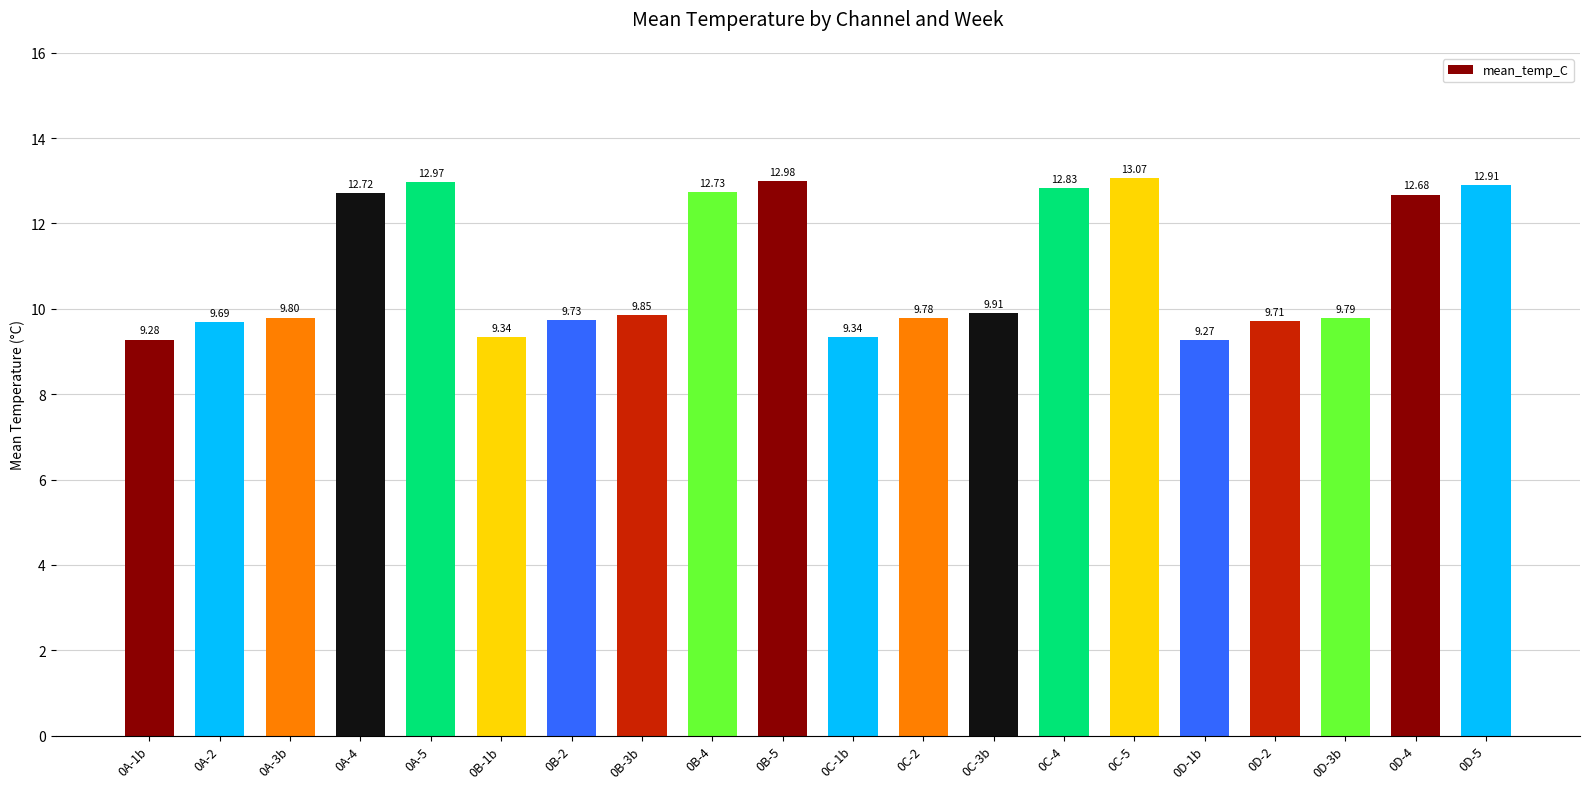

What position from the left is 0C-2?

12